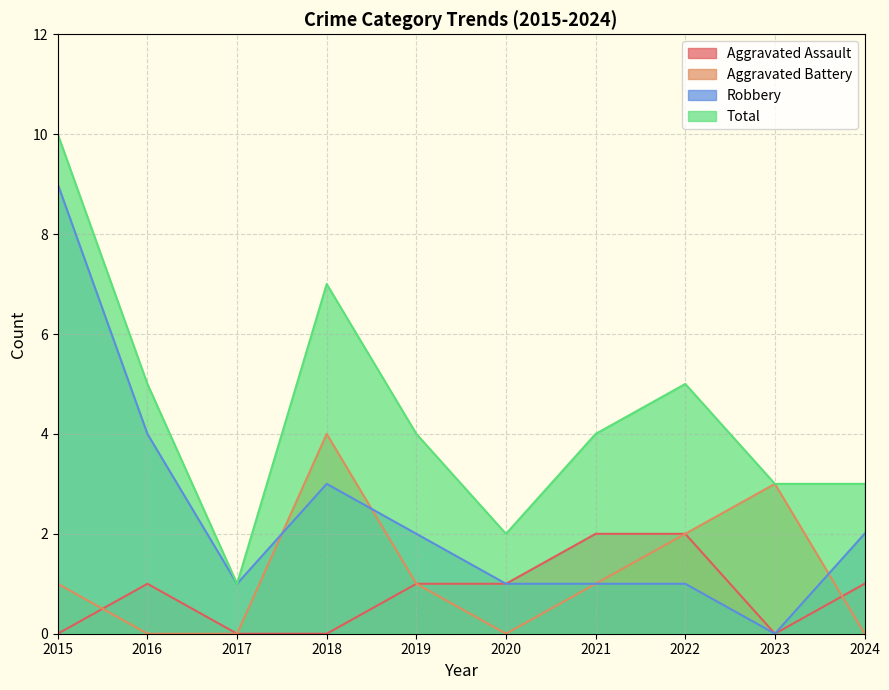

Does the chart have visible grid lines?

Yes